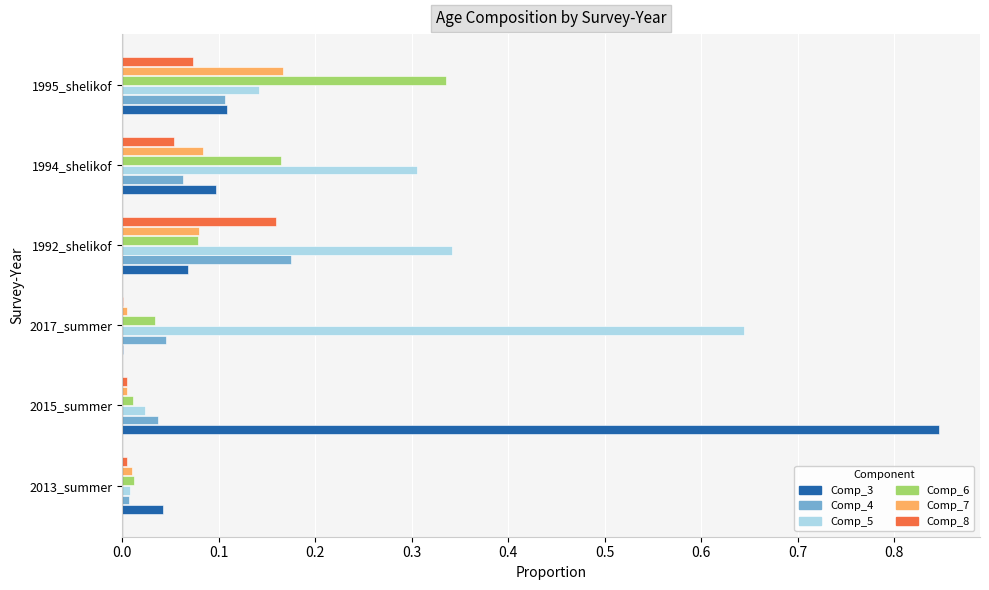

At which label does Comp_8 reach its peak?

1992_shelikof